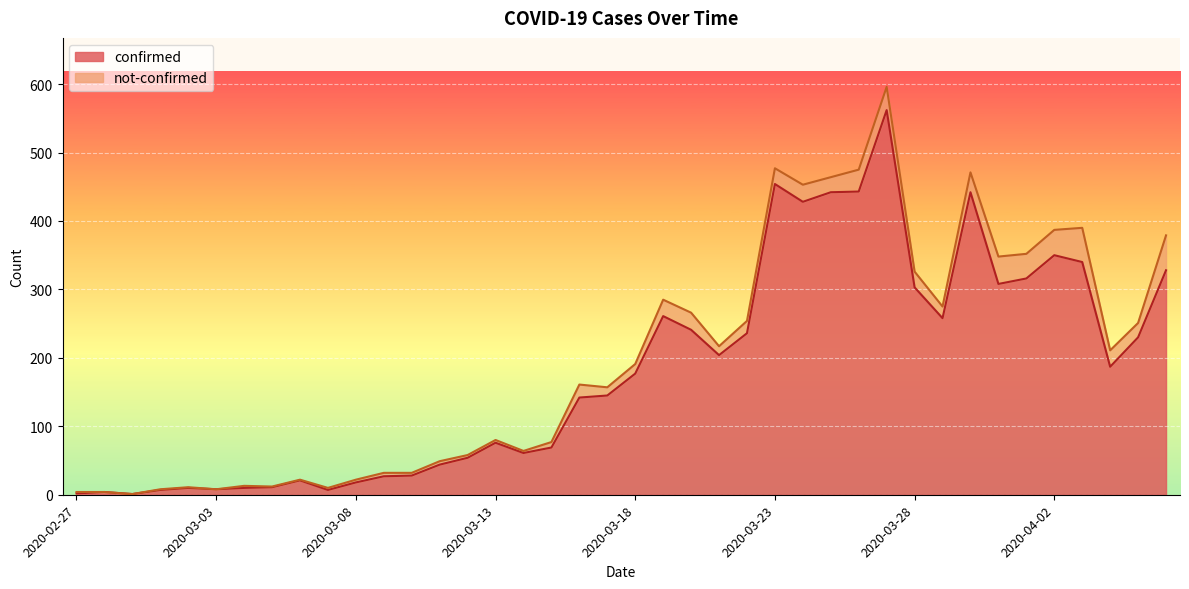

Where does the data first go above 177?

2020-03-19